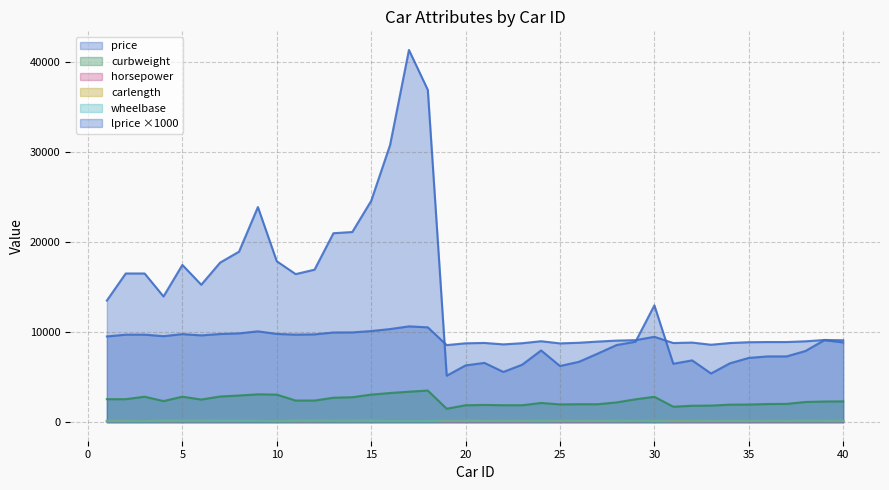

The value of price at 39 is 9095.0. True or false?

True